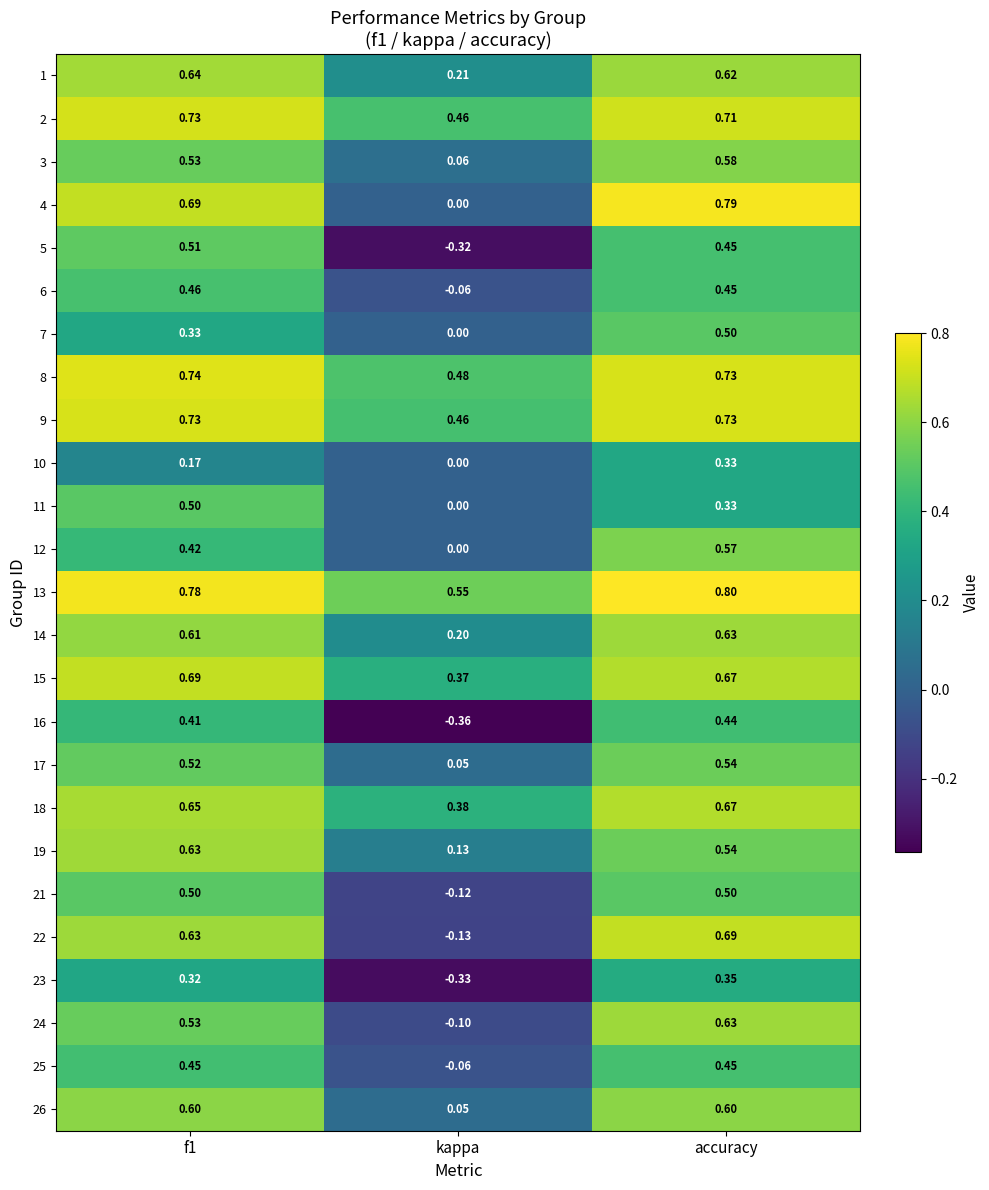

What is the greatest value displayed?

0.8